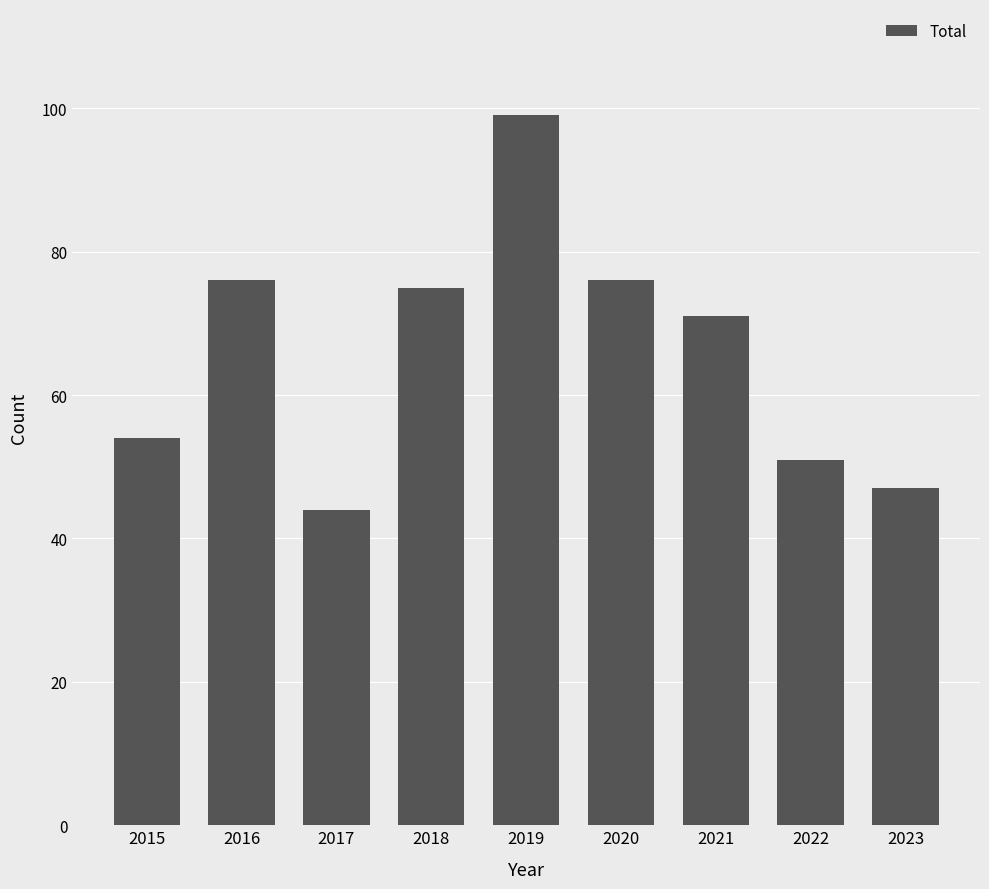

What is the difference between the maximum and minimum values?

55